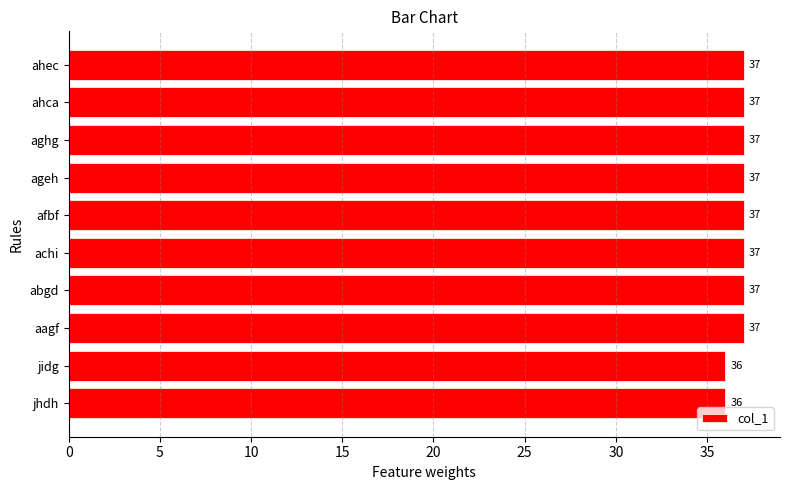

Does the chart contain any negative values?

No